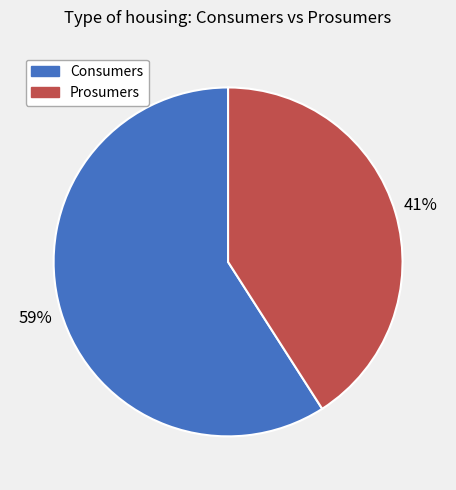

True or false: Consumers accounts for 46% of the total.

False